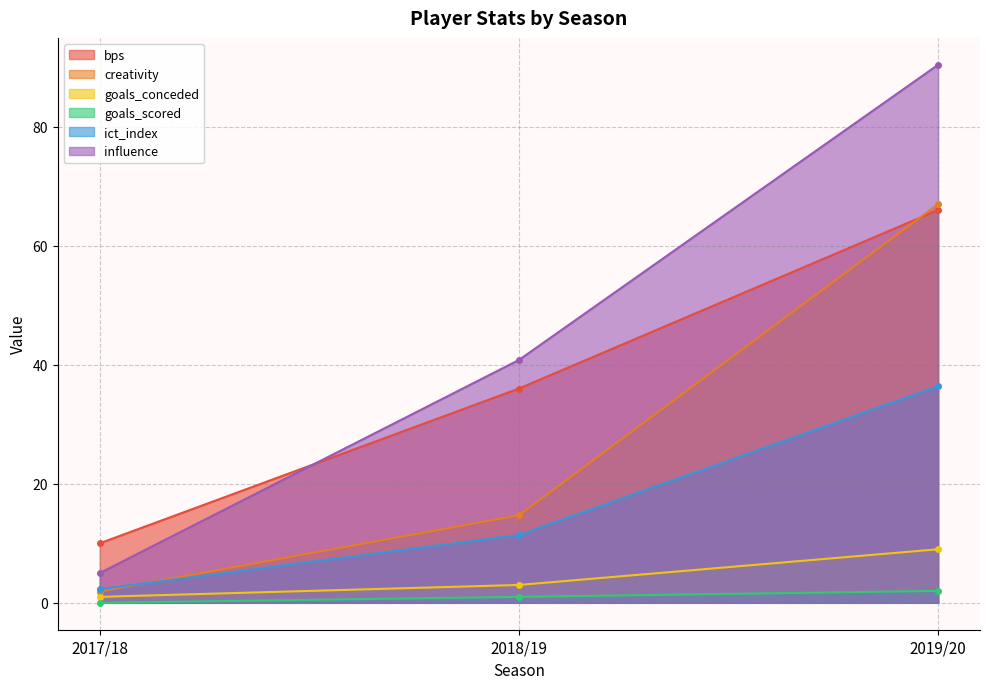

What is the difference between the maximum and minimum values in the creativity series?

65.1